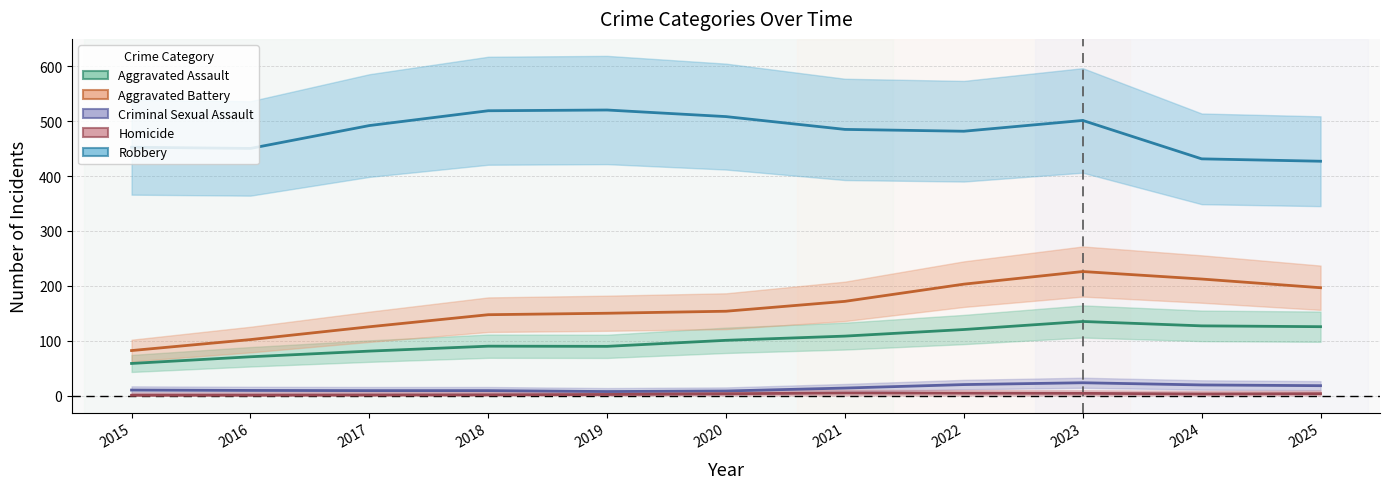

Is the value of Aggravated Assault at 2018 greater than the value of Homicide at 2021?

Yes